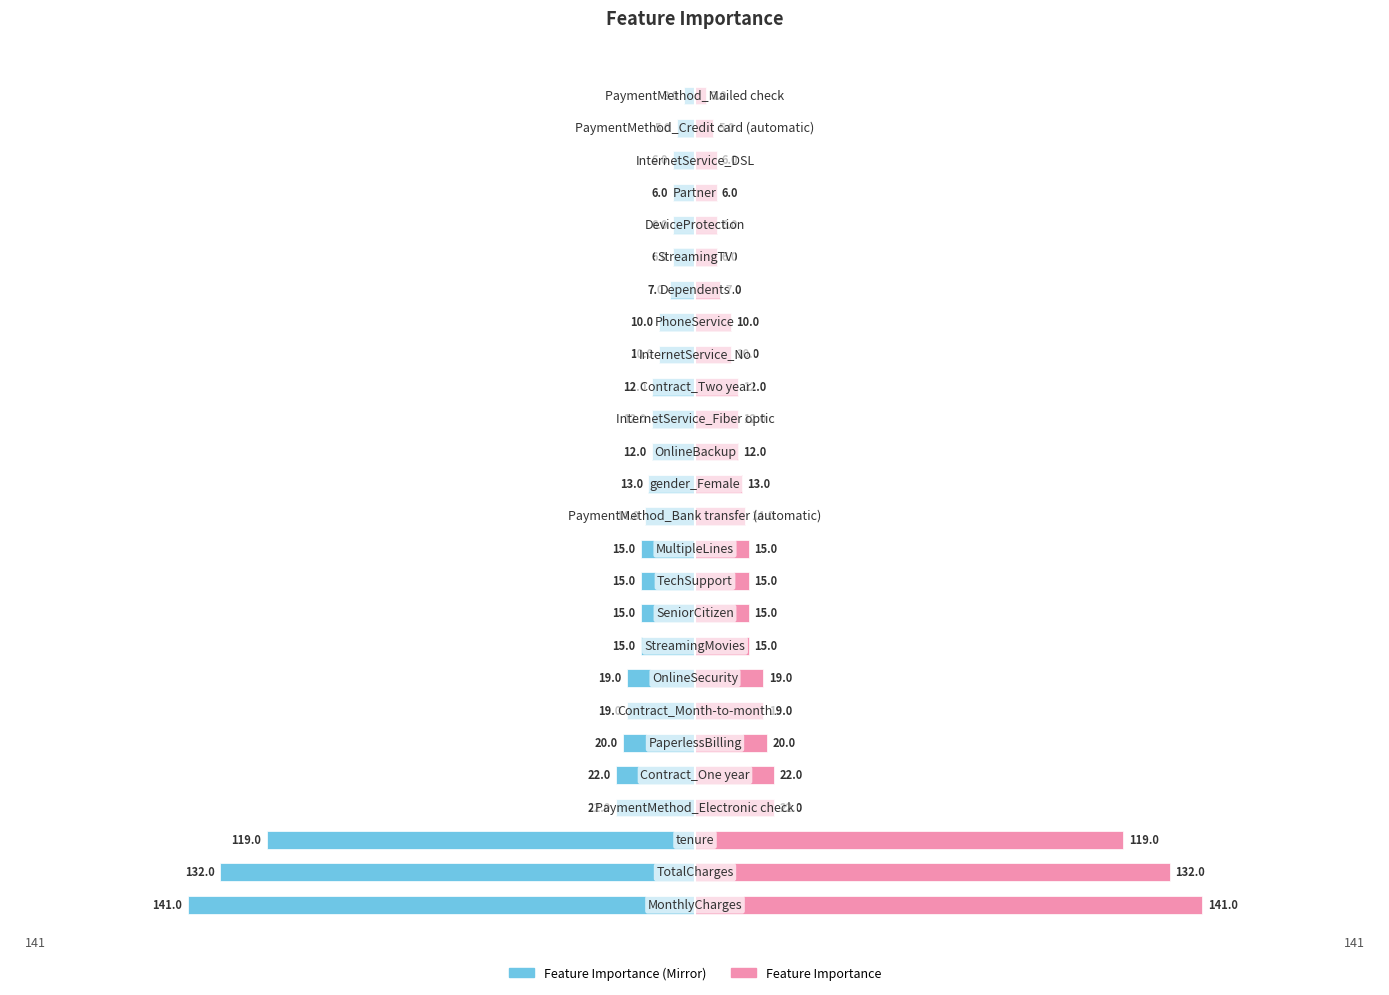

The value of Importance (Left) at 13 is -13. True or false?

True